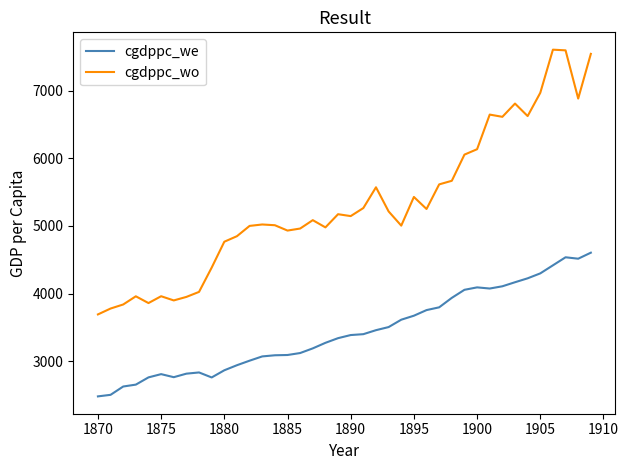

True or false: cgdppc_wo and cgdppc_we intersect in this chart.

False